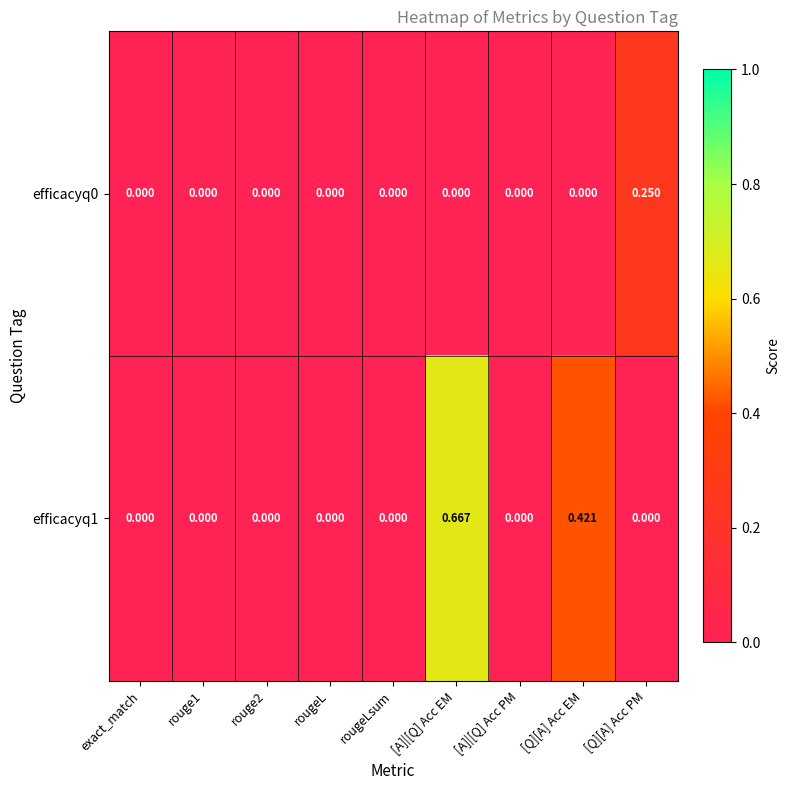

At which category is the sum across all series the highest?

[A]|[Q] Acc EM